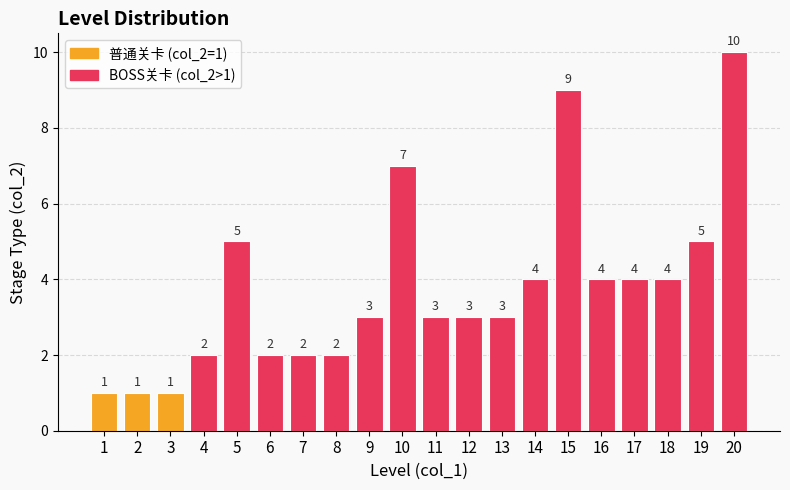

How many data points are less than 3?

7